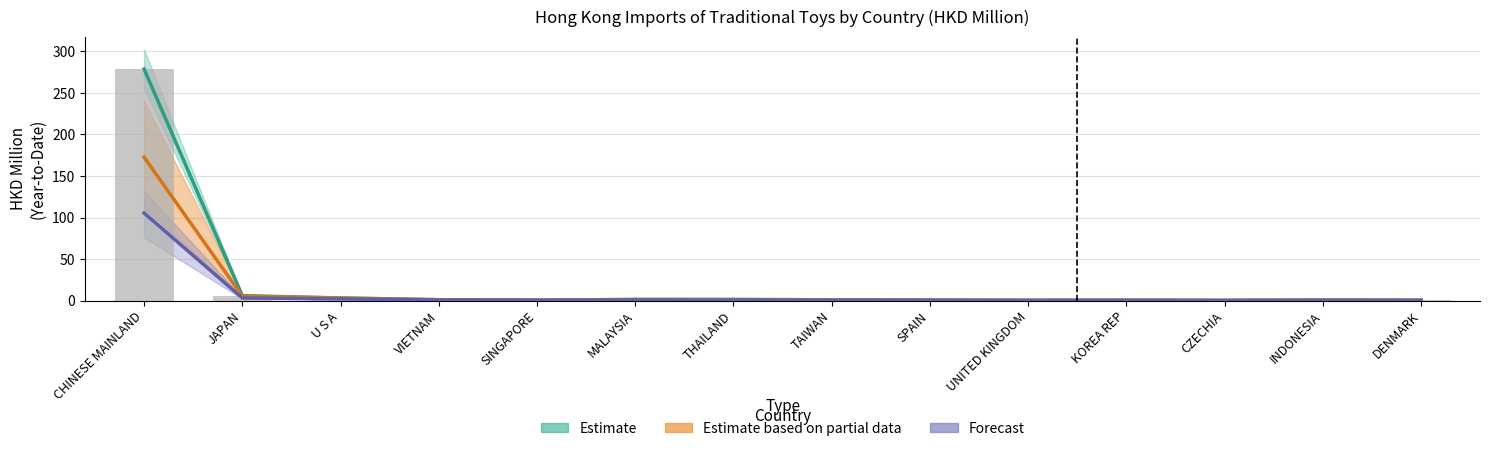

What is the total value across all series at UNITED KINGDOM?

1.0